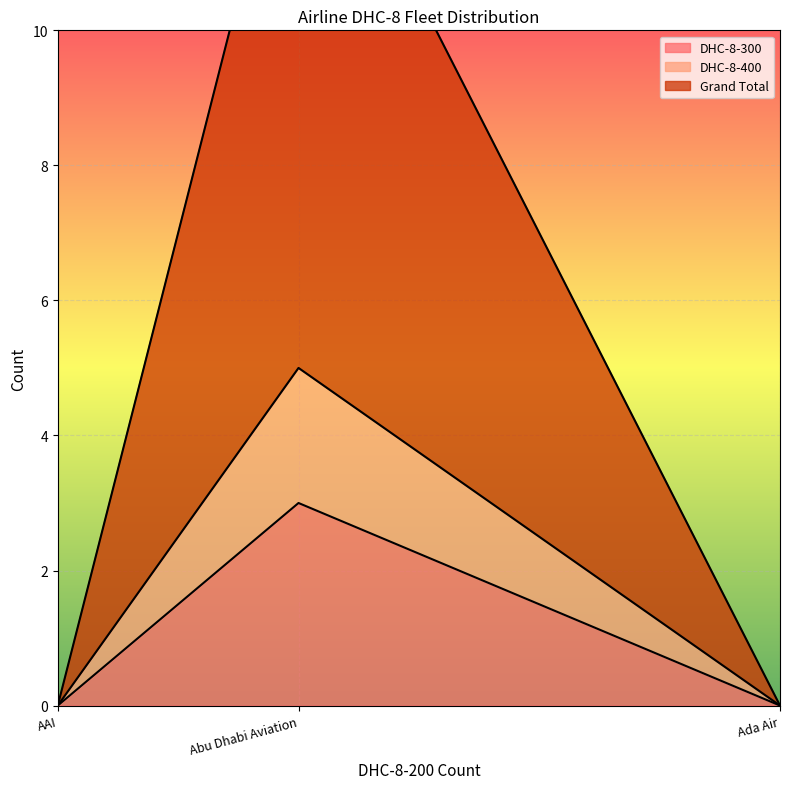

Rank the series by their average value, from highest to lowest.

Grand Total, DHC-8-400, DHC-8-300